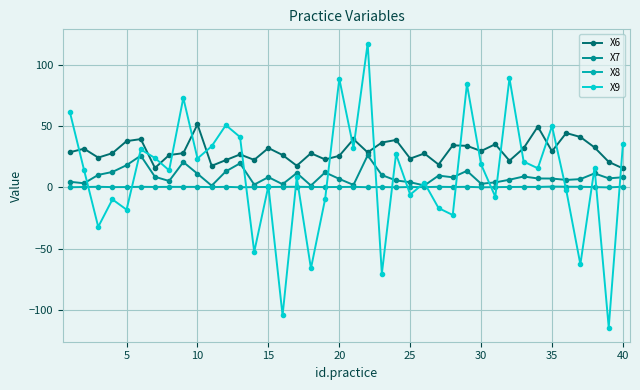

What is the lowest value of the X6 series?

15.6